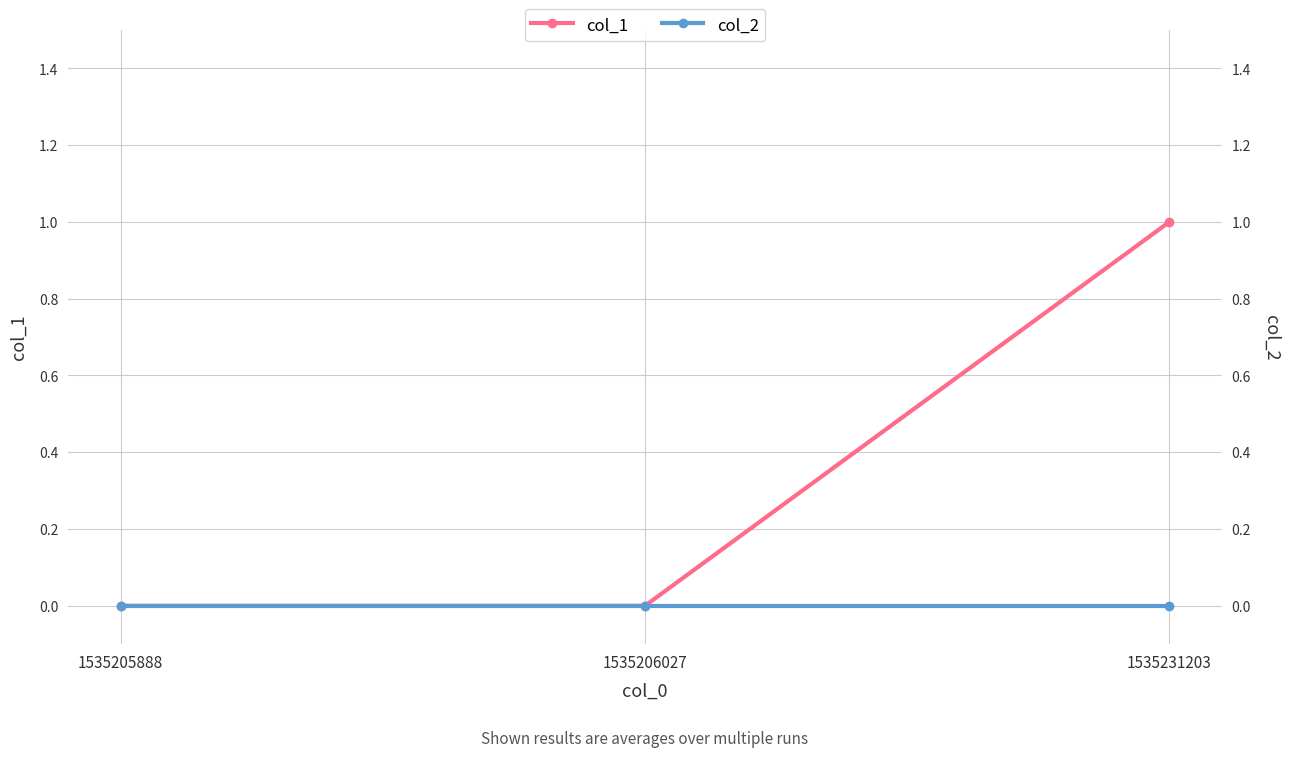

At how many categories does at least one series exceed 0?

1